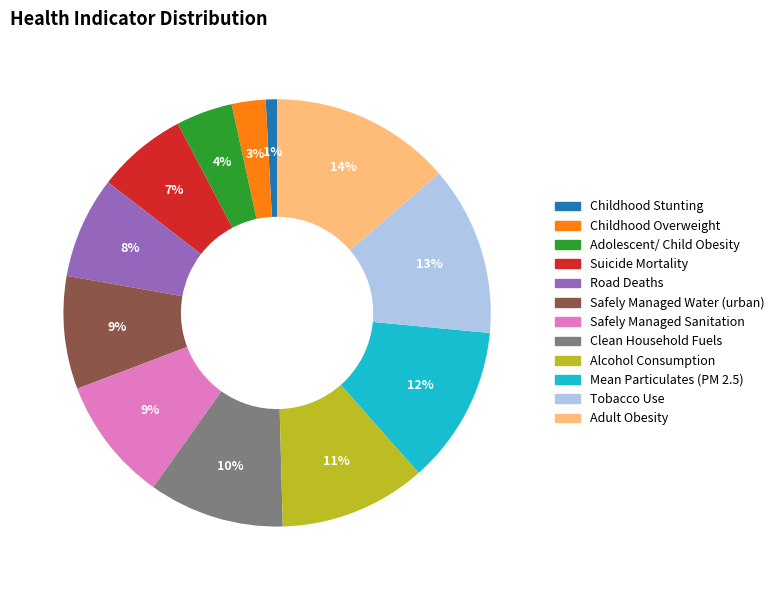

To the nearest percent, what is the combined percentage of Mean Particulates (PM 2.5) and Alcohol Consumption?

23%